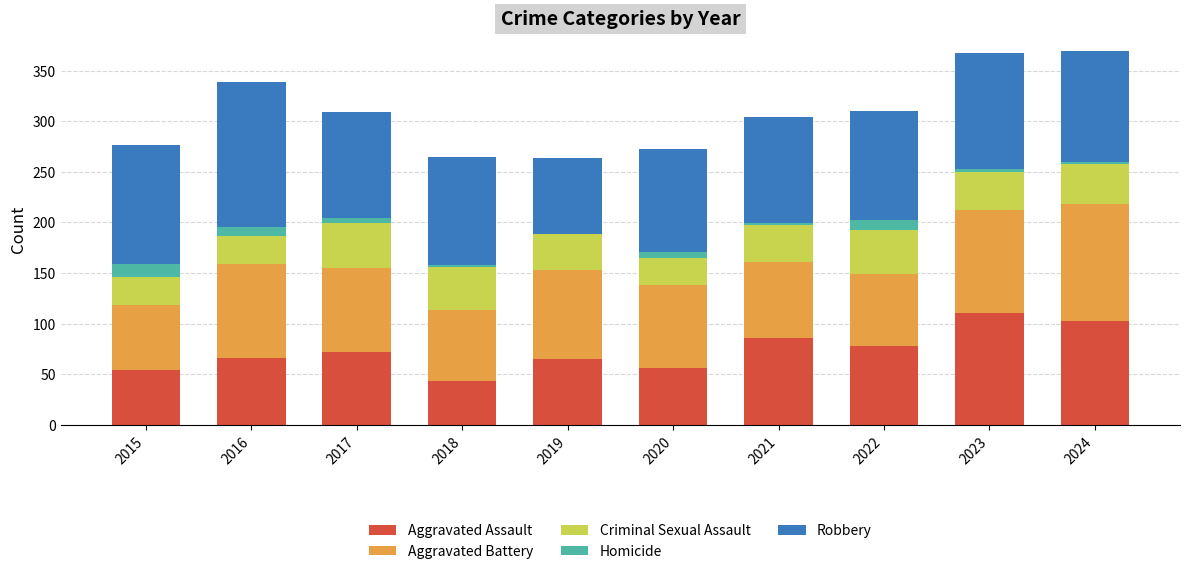

What is the total value across all series at 2021?

304